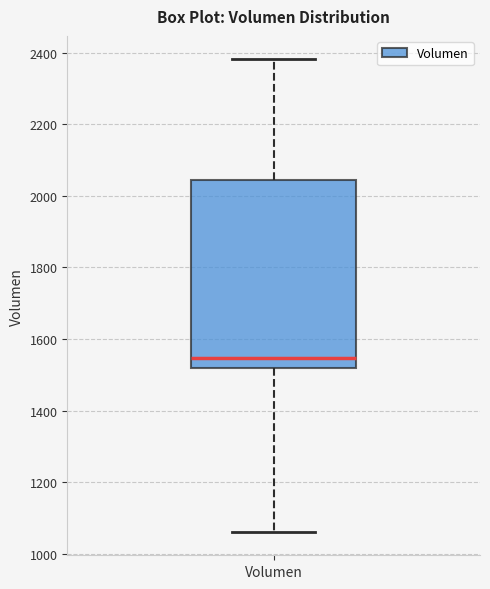

Read this box plot against the y-axis: the position of the median line, the range covered by the box, and the ends of both whiskers. The values are not printed on the chart, so give them approximately, as read against the axis.

median 1540, box 1520 to 2040, whiskers 1060 to 2380